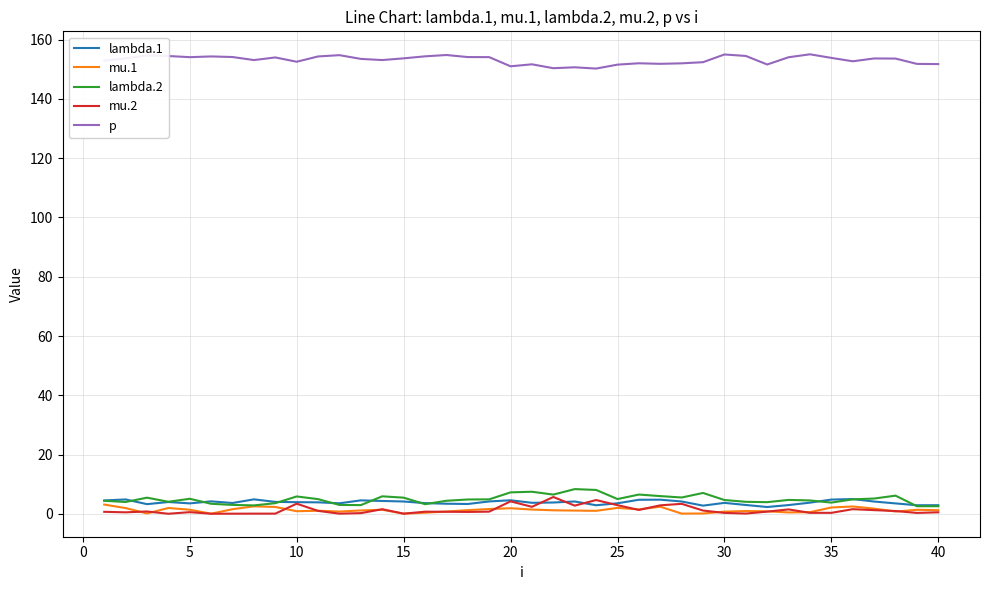

True or false: p and mu.1 cross at least once.

False